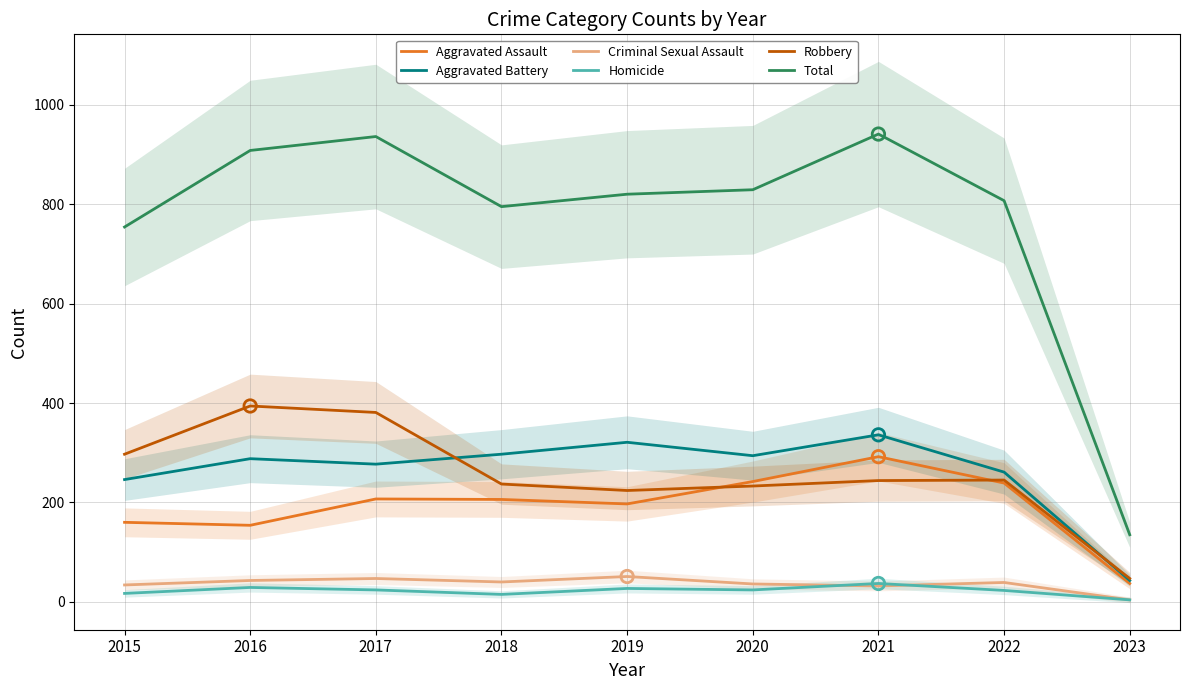

Which series has the largest total across all categories?

Total